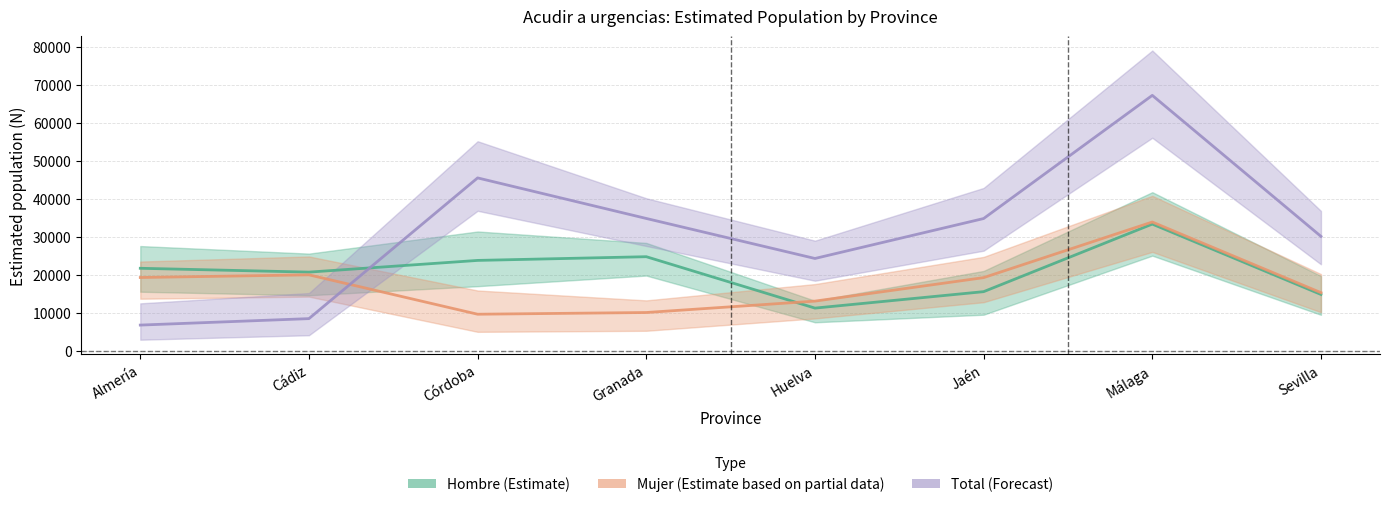

True or false: Total (Forecast) has more than 2 interior local peaks.

False